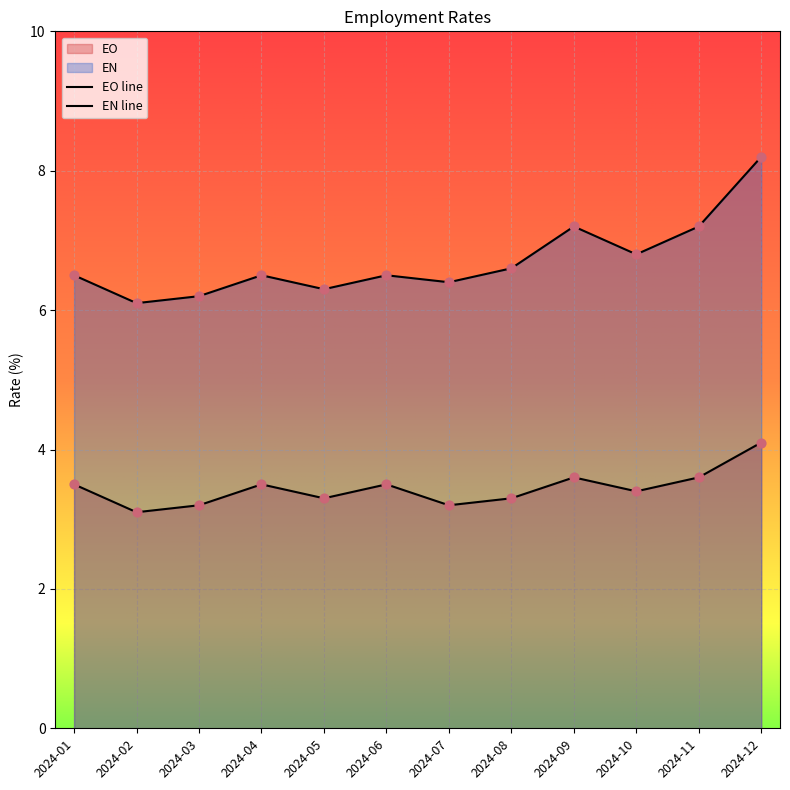

At which category is the sum across all series the highest?

2024-12